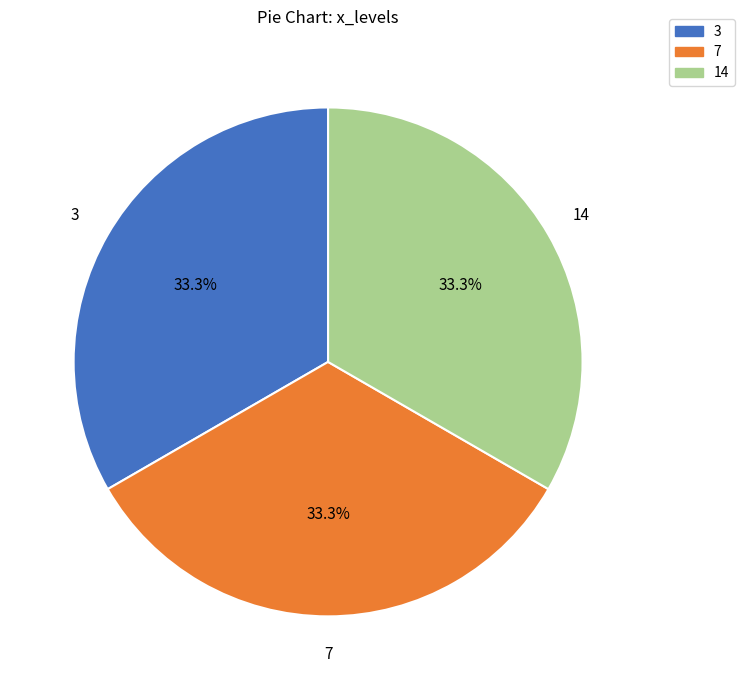

Approximately how many times larger is the value at 3 compared to 7?

1.0